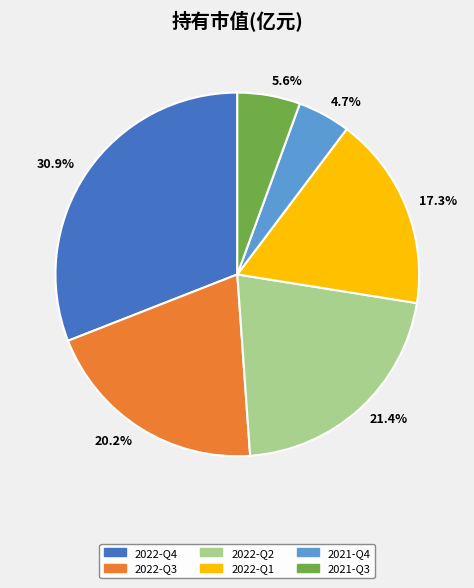

Count the number of slices in the pie.

6